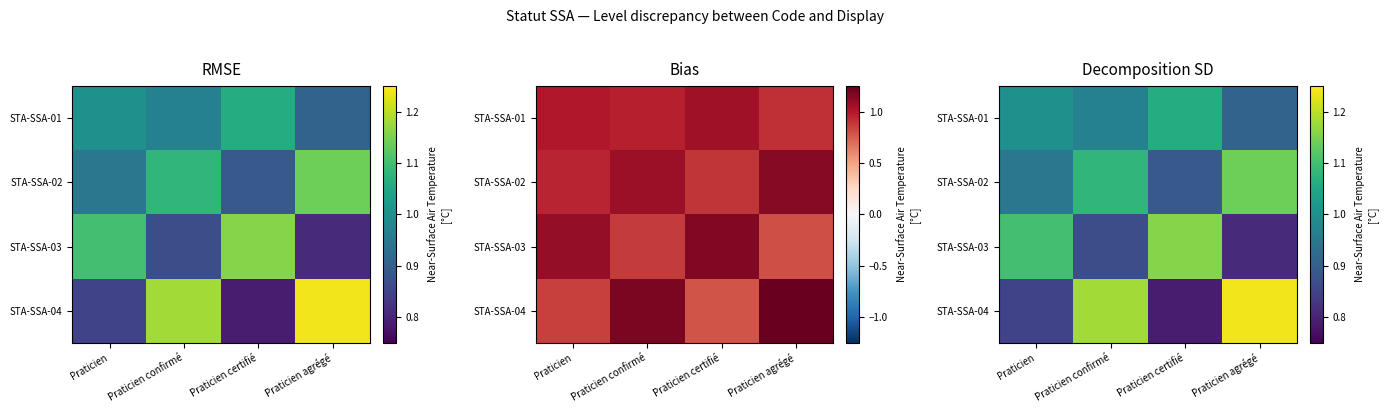

What is the total value across all series at Praticien confirmé?

4.1